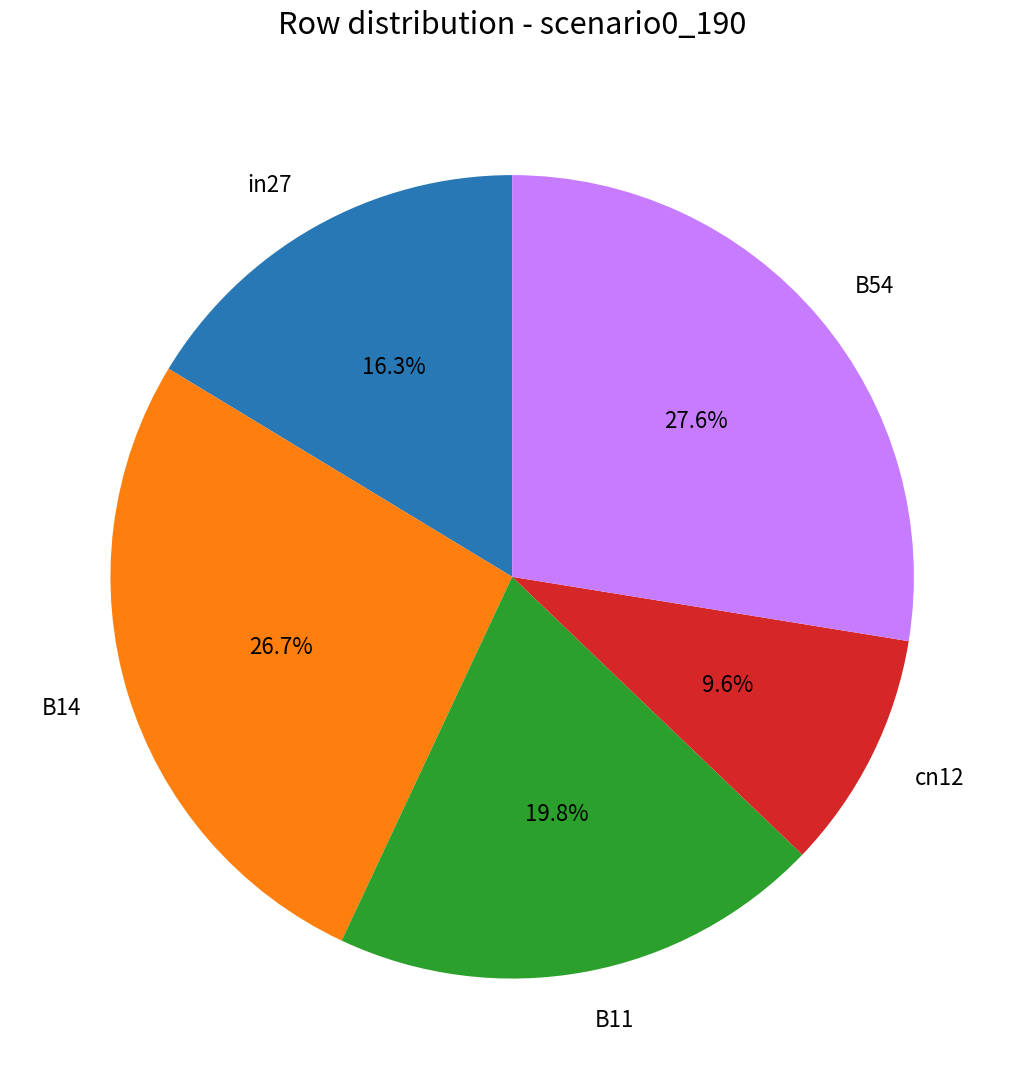

To the nearest percent, what is the combined percentage of in27 and cn12?

26%